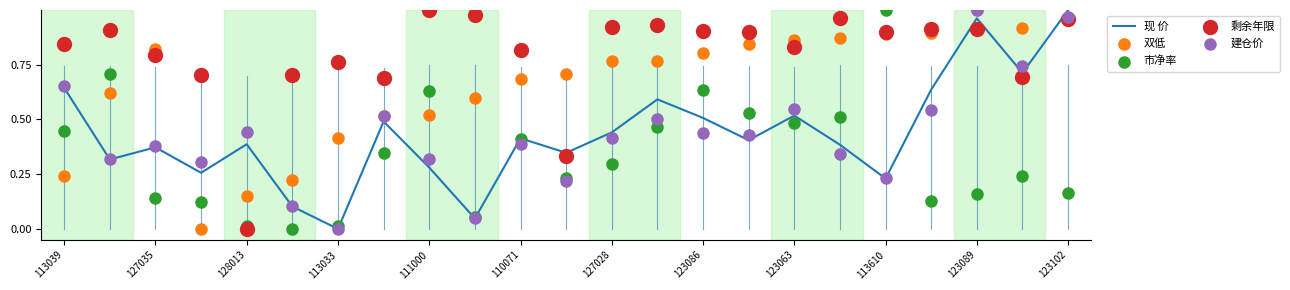

At how many categories does at least one series exceed 0?

23